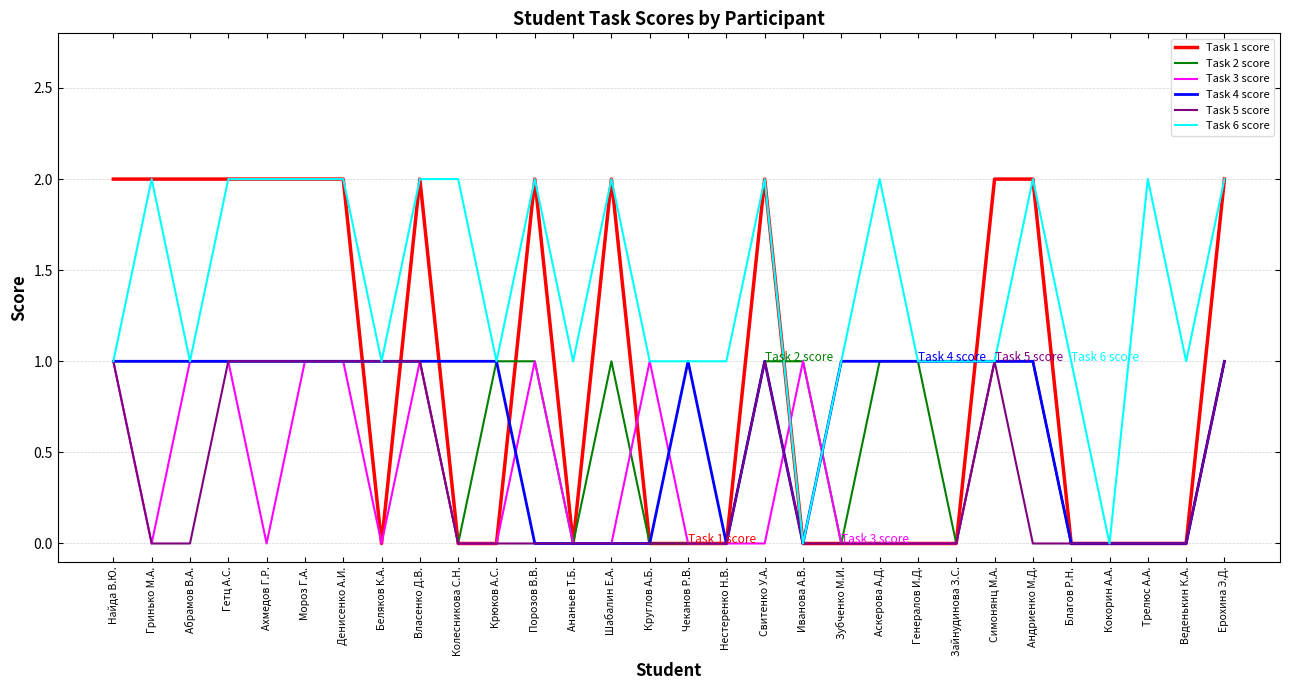

Is this an area chart (filled region under the line)?

No